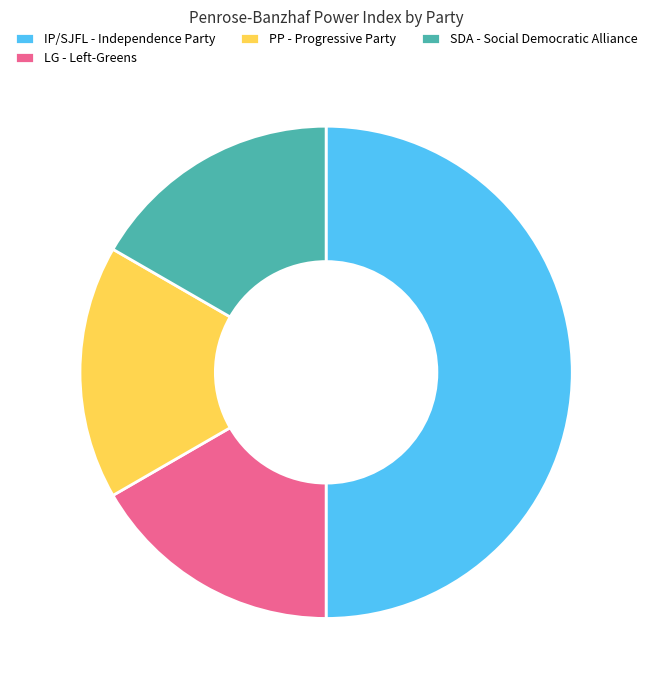

Which has a higher value, IP/SJFL - Independence Party or PP - Progressive Party?

IP/SJFL - Independence Party